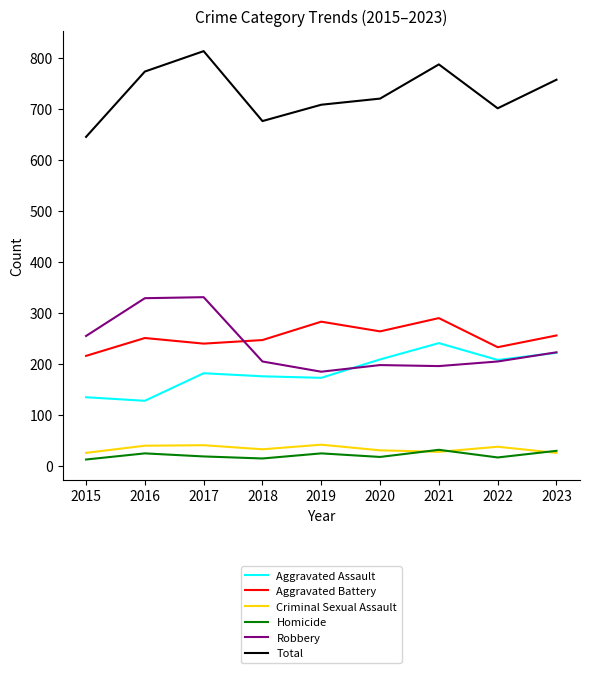

How many interior local peaks does the Aggravated Assault series have?

2